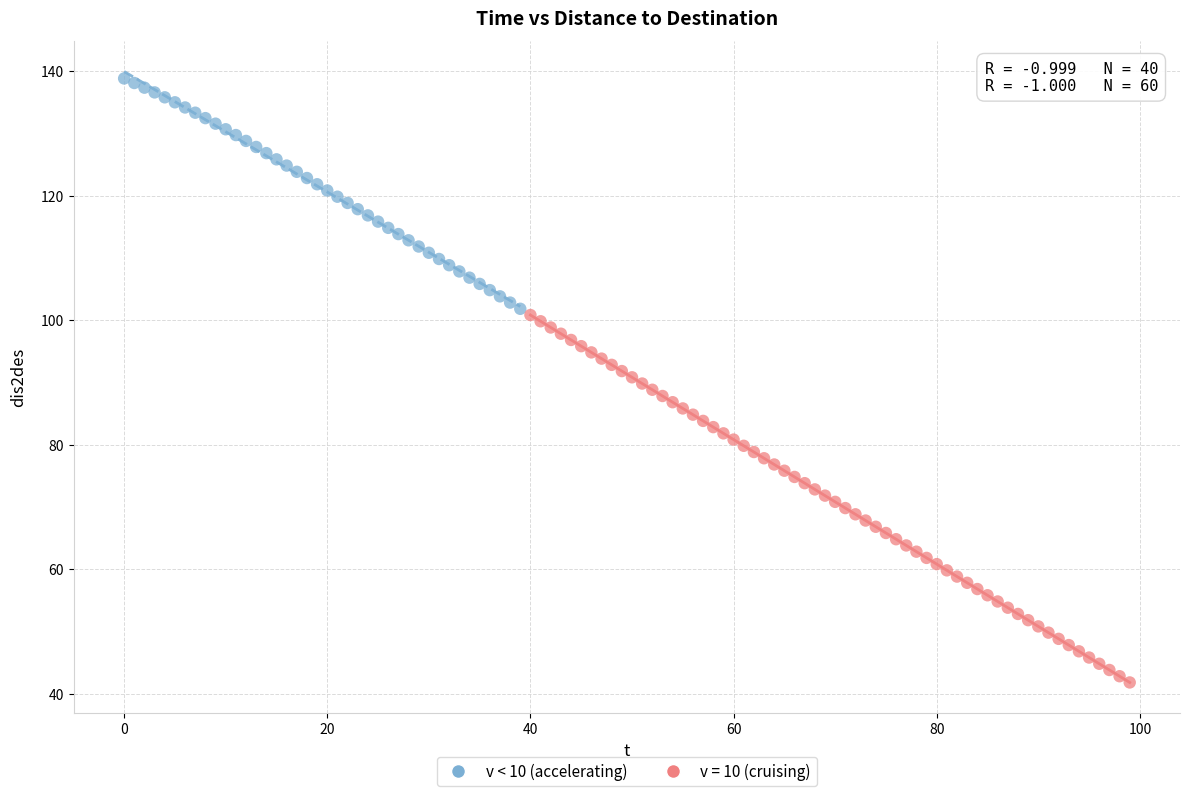

Which series has the largest Y range (max minus min)?

v = 10 (cruising)